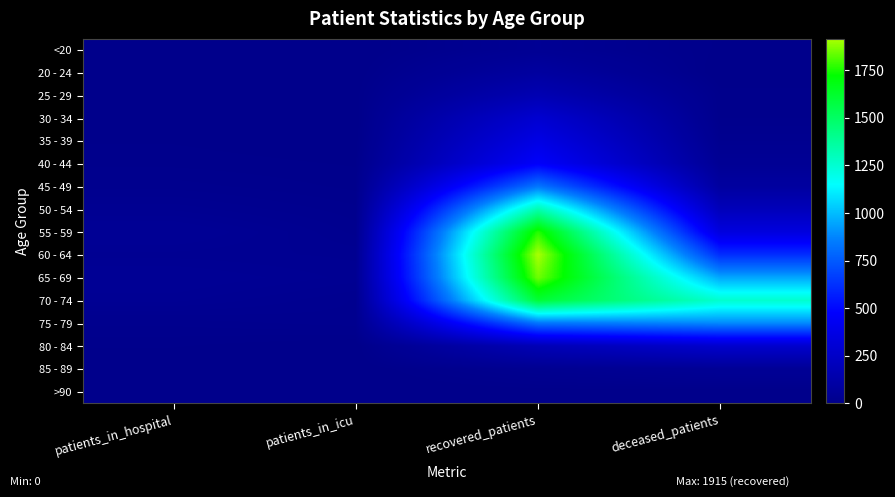

Reading left to right, list all the values displayed in this chart.

<20: patients_in_hospital=1	patients_in_icu=0	recovered_patients=38	deceased_patients=6
20 - 24: patients_in_hospital=6	patients_in_icu=2	recovered_patients=87	deceased_patients=0
25 - 29: patients_in_hospital=3	patients_in_icu=4	recovered_patients=165	deceased_patients=11
30 - 34: patients_in_hospital=7	patients_in_icu=2	recovered_patients=289	deceased_patients=11
35 - 39: patients_in_hospital=7	patients_in_icu=3	recovered_patients=374	deceased_patients=22
40 - 44: patients_in_hospital=10	patients_in_icu=7	recovered_patients=462	deceased_patients=42
45 - 49: patients_in_hospital=17	patients_in_icu=10	recovered_patients=832	deceased_patients=86
50 - 54: patients_in_hospital=29	patients_in_icu=16	recovered_patients=1327	deceased_patients=196
55 - 59: patients_in_hospital=45	patients_in_icu=21	recovered_patients=1766	deceased_patients=346
60 - 64: patients_in_hospital=32	patients_in_icu=29	recovered_patients=1915	deceased_patients=613
65 - 69: patients_in_hospital=43	patients_in_icu=32	recovered_patients=1848	deceased_patients=950
70 - 74: patients_in_hospital=35	patients_in_icu=22	recovered_patients=1600	deceased_patients=1258
75 - 79: patients_in_hospital=16	patients_in_icu=21	recovered_patients=830	deceased_patients=884
80 - 84: patients_in_hospital=8	patients_in_icu=2	recovered_patients=181	deceased_patients=276
85 - 89: patients_in_hospital=1	patients_in_icu=2	recovered_patients=28	deceased_patients=47
>90: patients_in_hospital=0	patients_in_icu=0	recovered_patients=4	deceased_patients=3